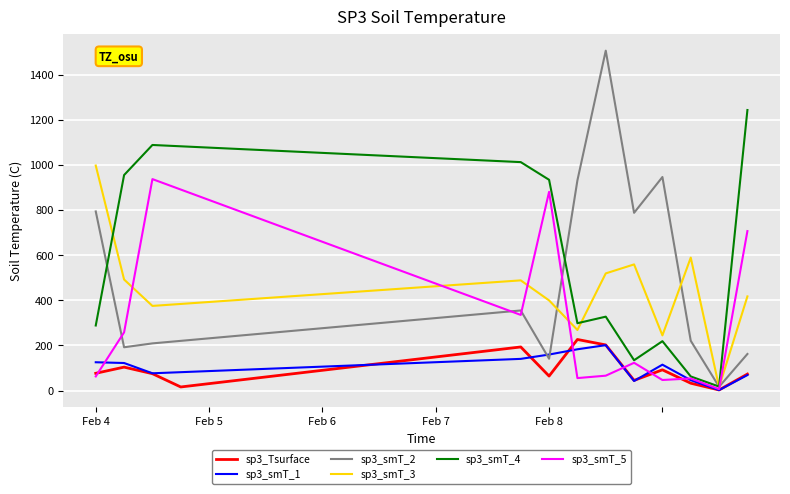

Which series has the widest spread of values?

sp3_smT_2